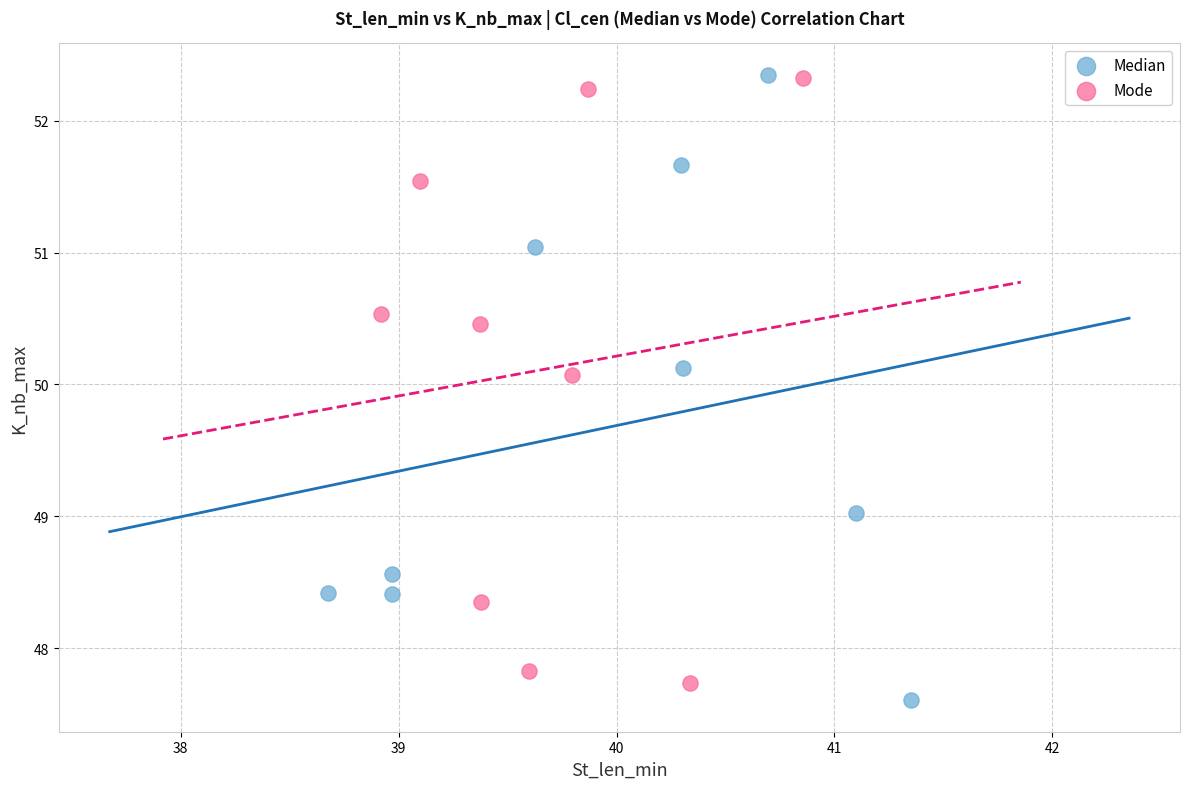

What are all the series names shown in the legend?

Median, Mode